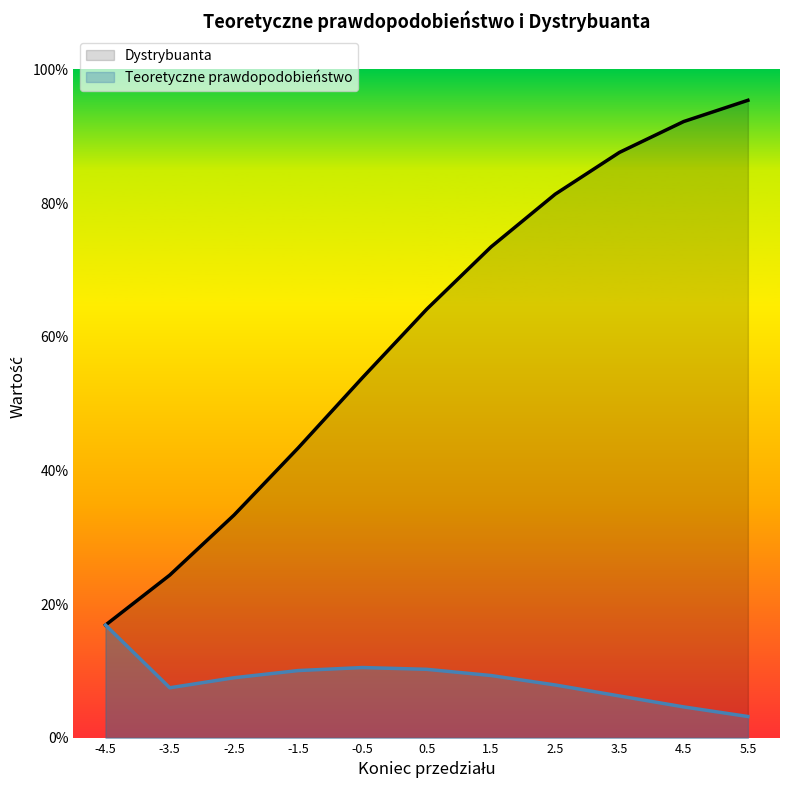

Read the Teoretyczne prawdopodobieństwo value at 2.5.

0.1